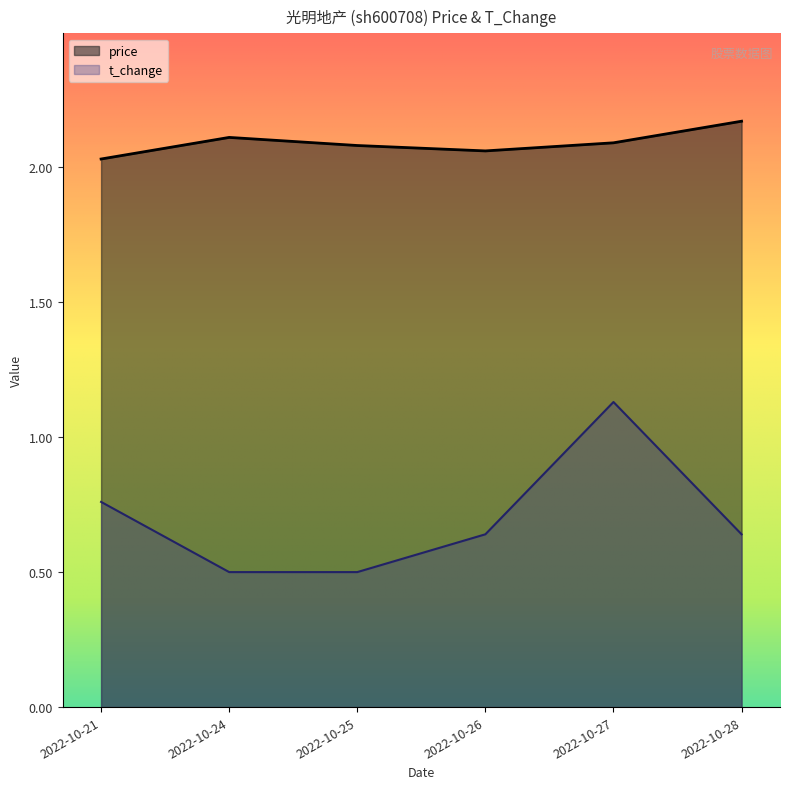

How many t_change values are between 0 and 1?

5